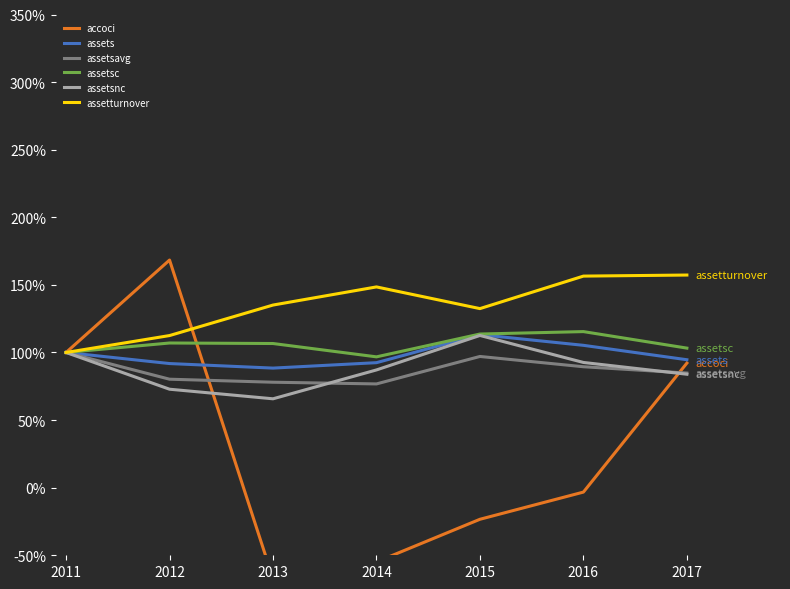

Is it true that assetsnc equals 87.1 at 2014?

True